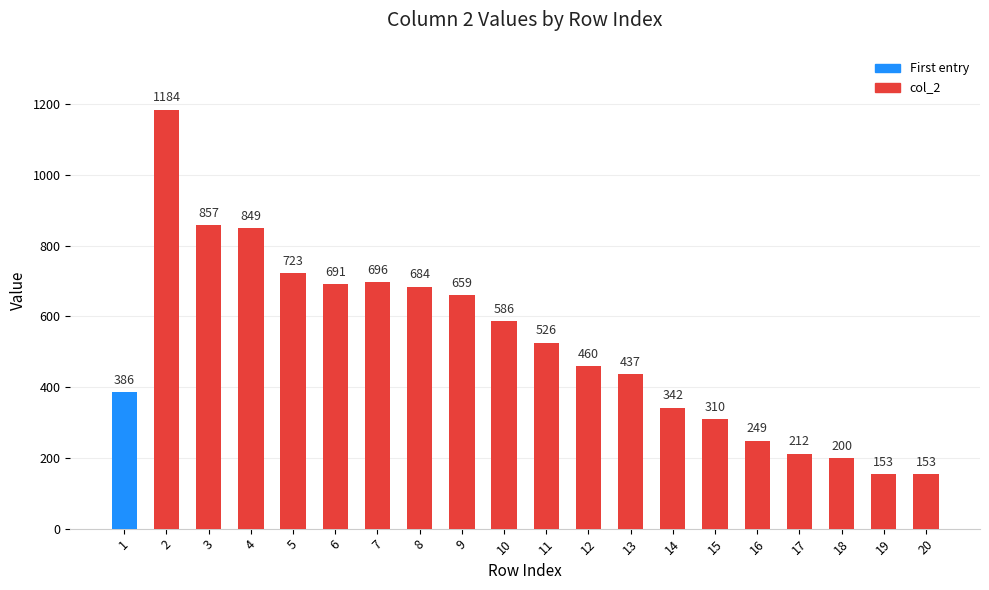

What is the smallest value displayed?

153